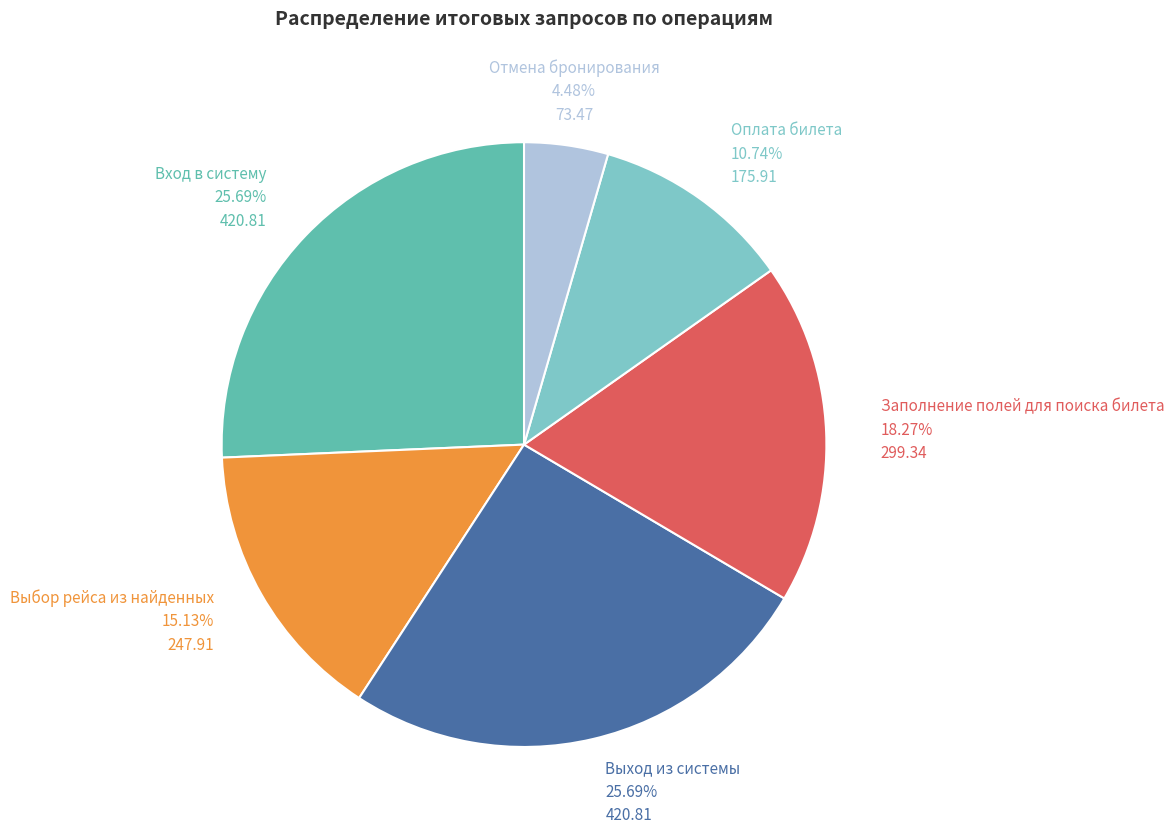

Is there a majority slice in this chart?

No